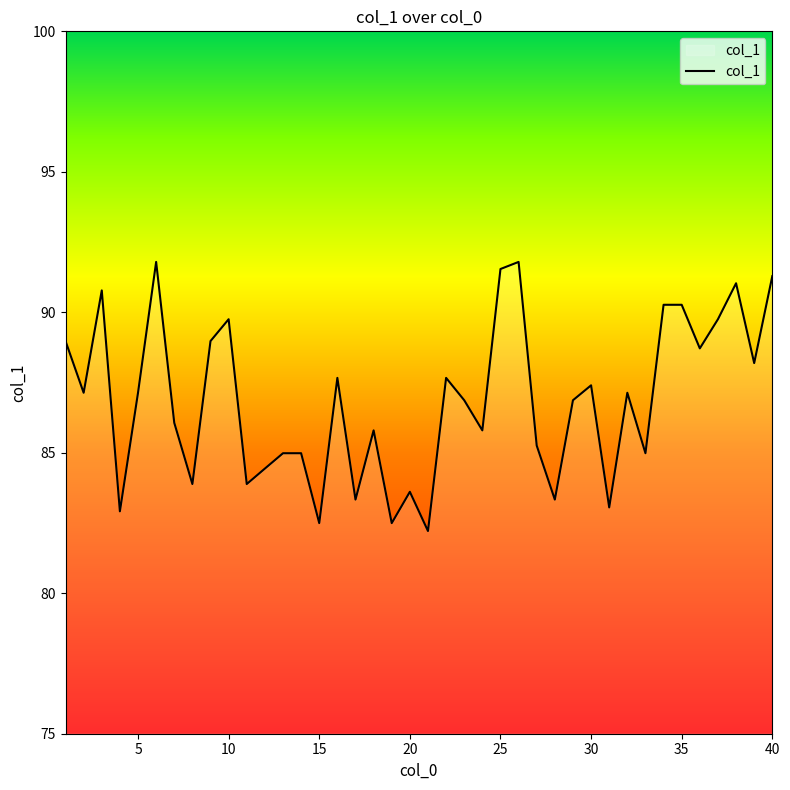

Reading left to right, what are all the values shown in this chart?

89.0	87.1	90.8	82.9	87.1	91.8	86.1	83.9	89.0	89.8	83.9	84.4	85.0	85.0	82.5	87.7	83.3	85.8	82.5	83.6	82.2	87.7	86.9	85.8	91.5	91.8	85.3	83.3	86.9	87.4	83.1	87.1	85.0	90.3	90.3	88.7	89.8	91.0	88.2	91.3